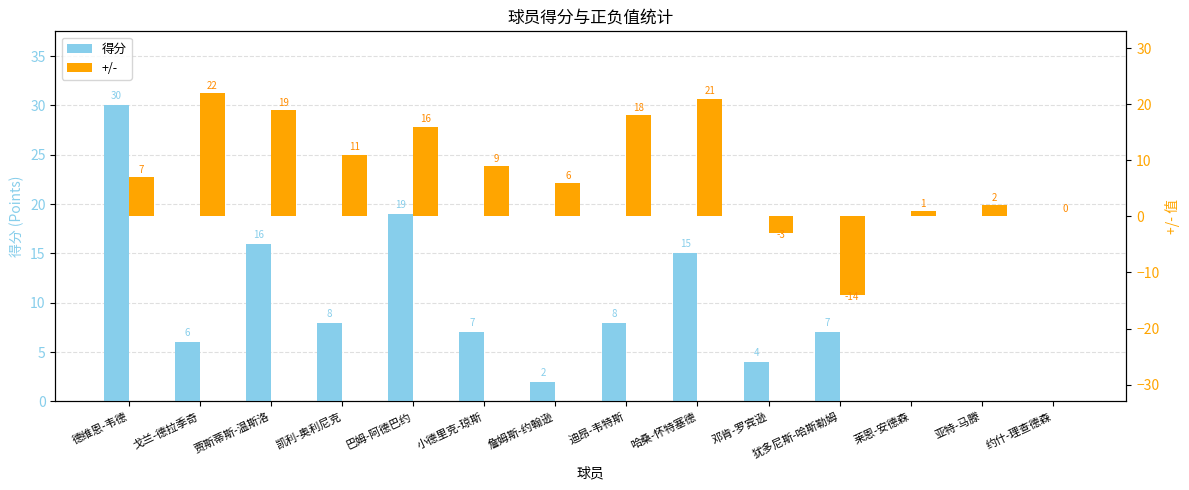

Which series has the widest spread of values?

+/-